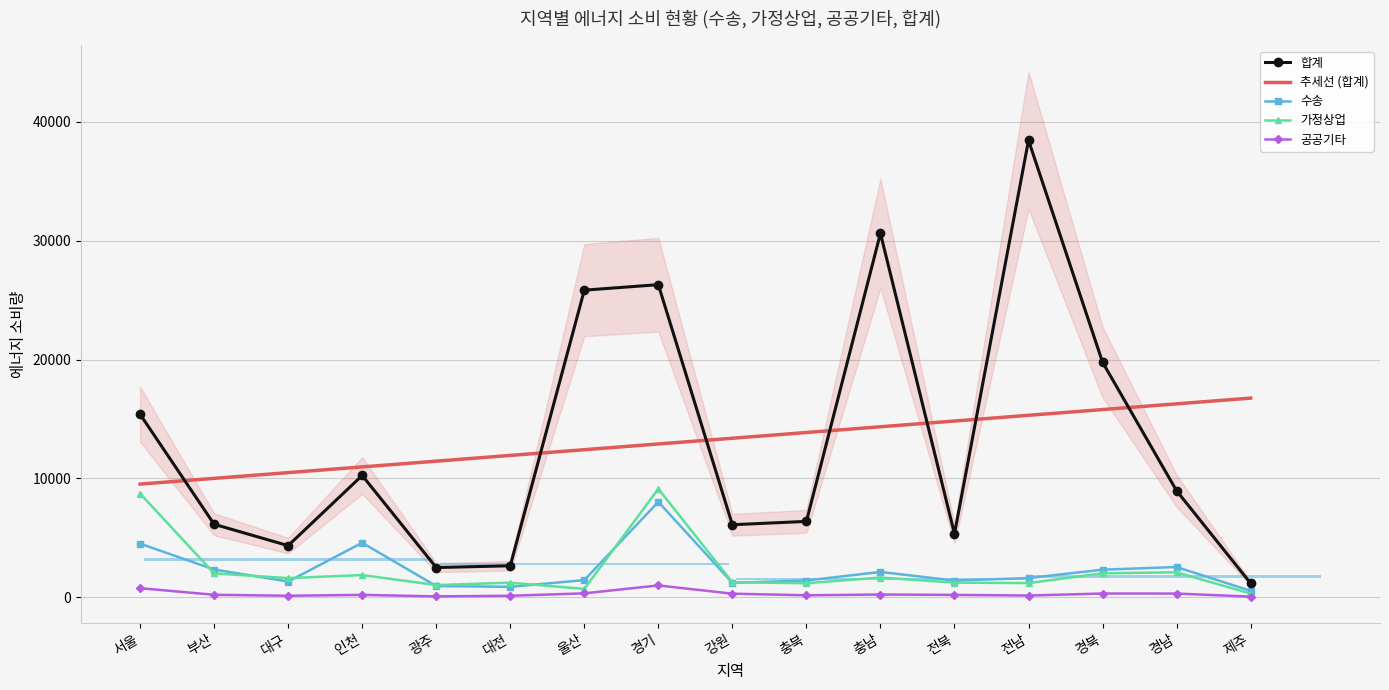

Which category has the lowest value in the 공공기타 series?

제주